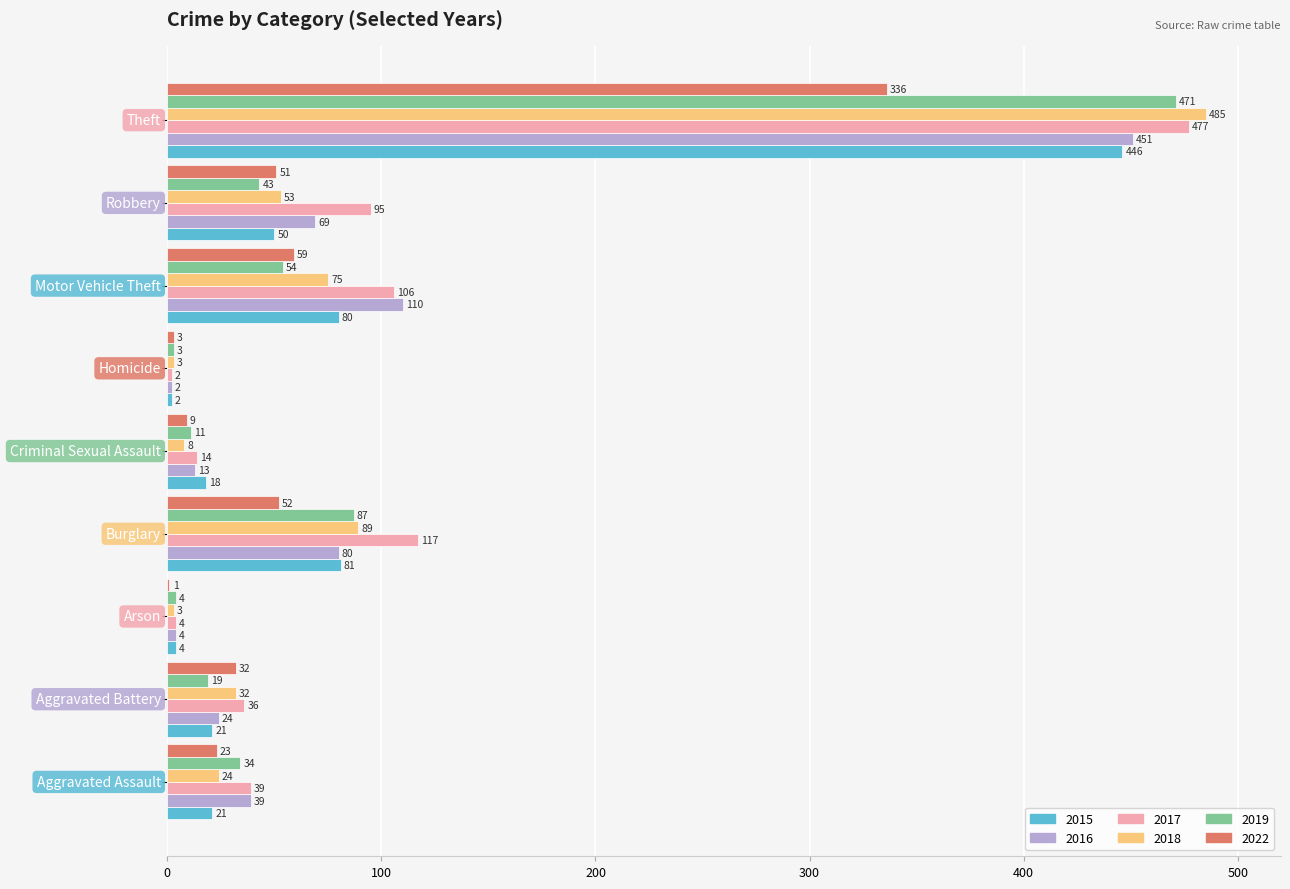

What is the maximum value for 2017?

477